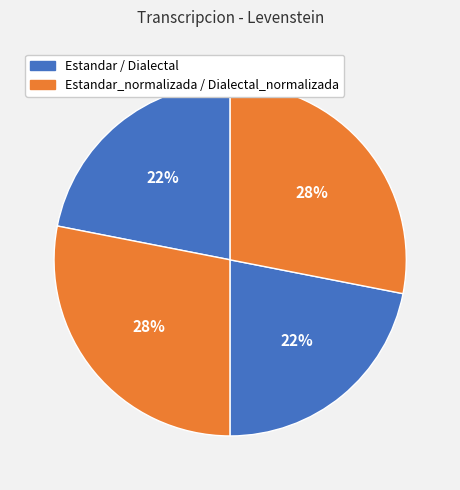

How many slices are in this pie chart?

4